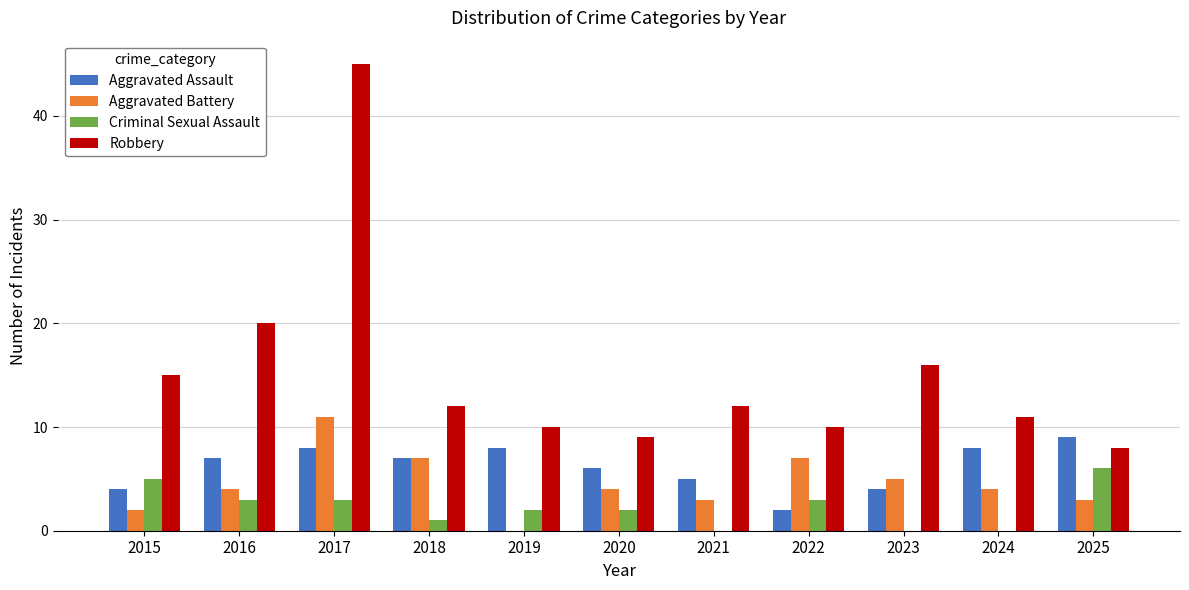

At which label is Aggravated Battery closest to 5?

2023